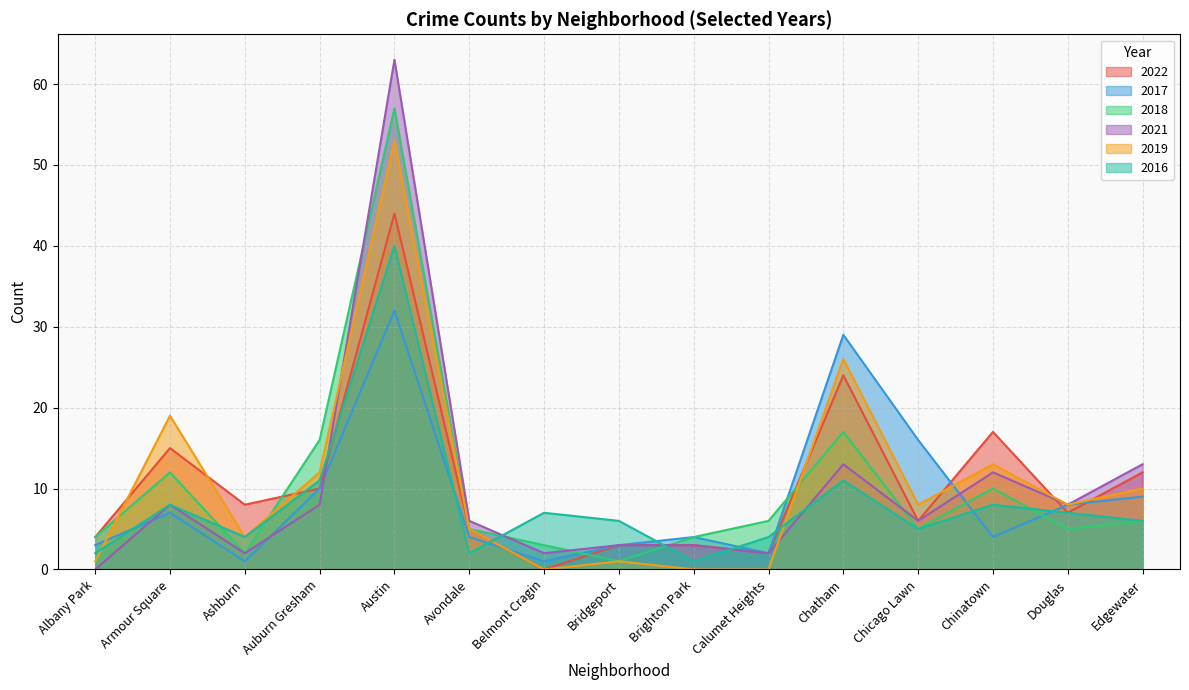

Reading left to right, list all the values displayed in this chart.

2022: 4	15	8	10	44	5	0	3	3	2	24	6	17	7	12
2017: 3	7	1	10	32	4	1	3	4	2	29	16	4	8	9
2018: 4	12	2	16	57	5	3	1	4	6	17	5	10	5	6
2021: 0	8	2	8	63	6	2	3	3	2	13	6	12	8	13
2019: 1	19	4	12	53	5	0	1	0	0	26	8	13	8	10
2016: 2	8	4	11	40	2	7	6	1	4	11	5	8	7	6